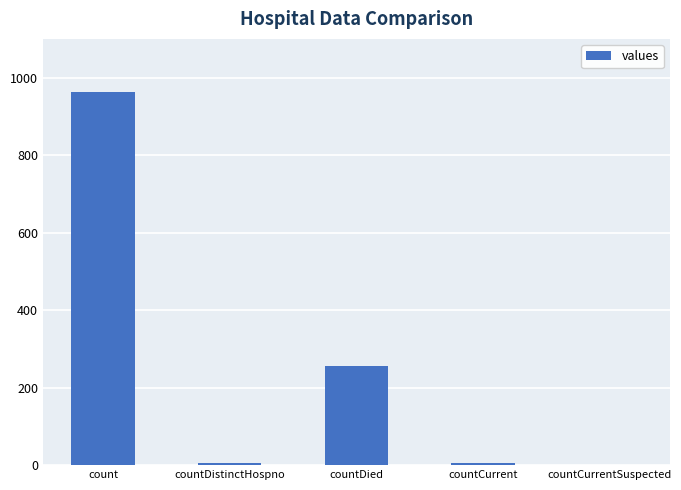

What is the ratio of the value at count to the value at countDied?

3.8